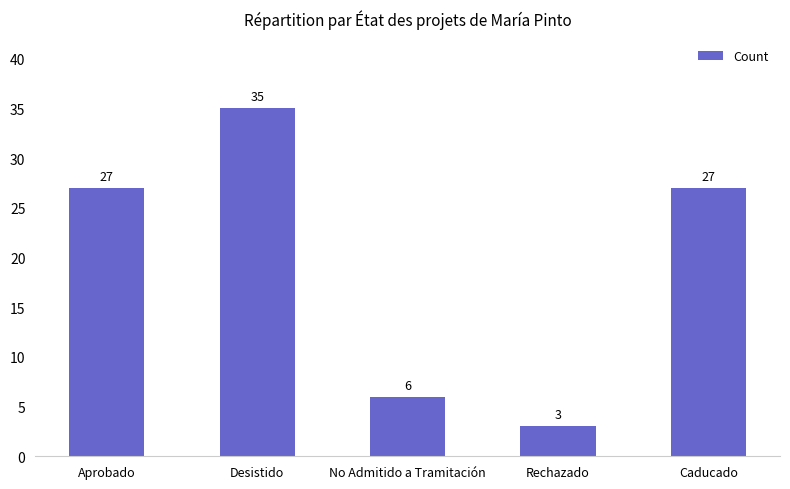

What is the difference between the values at Desistido and No Admitido a Tramitación?

29